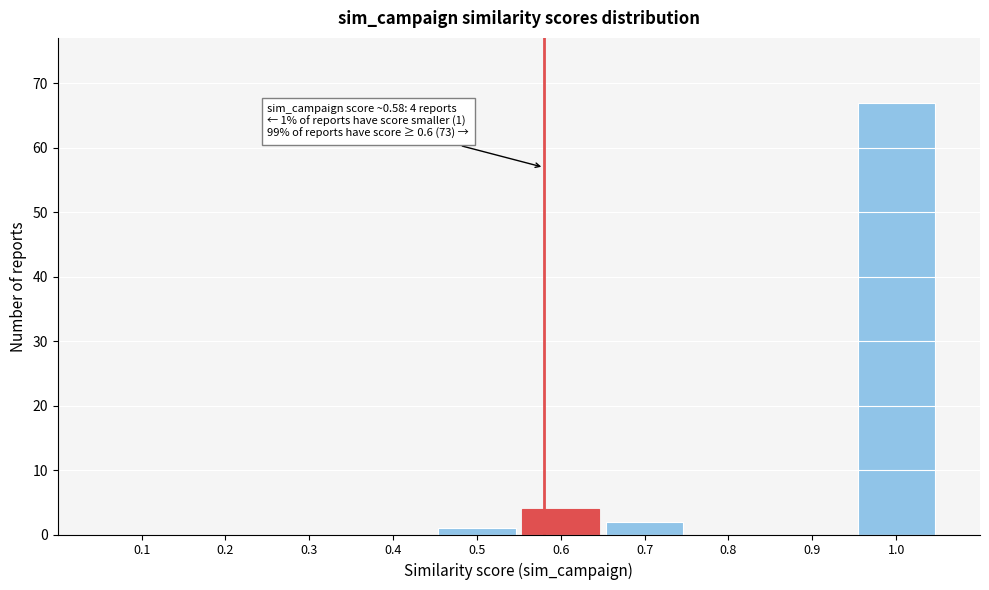

Over which range of the x-axis is the bar tallest?

0.95 to 1.05